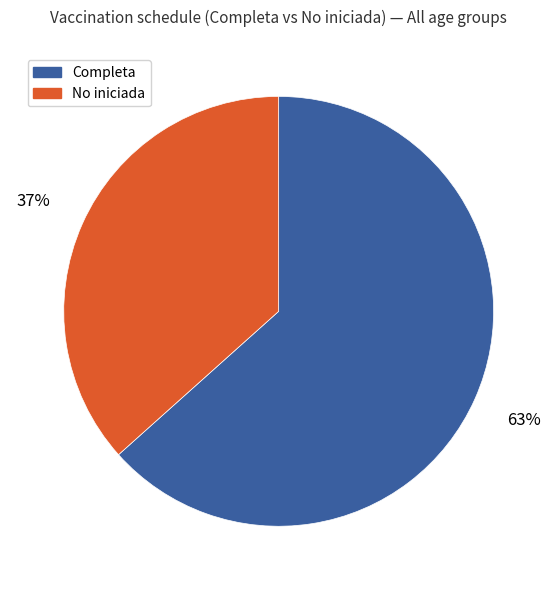

Count the number of slices in the pie.

2